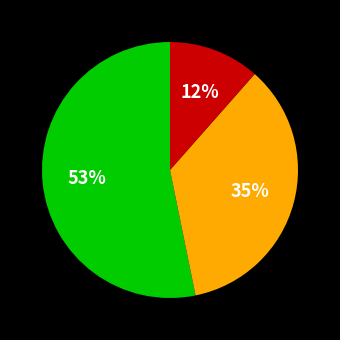

To the nearest percent, what is the average slice percentage?

33%